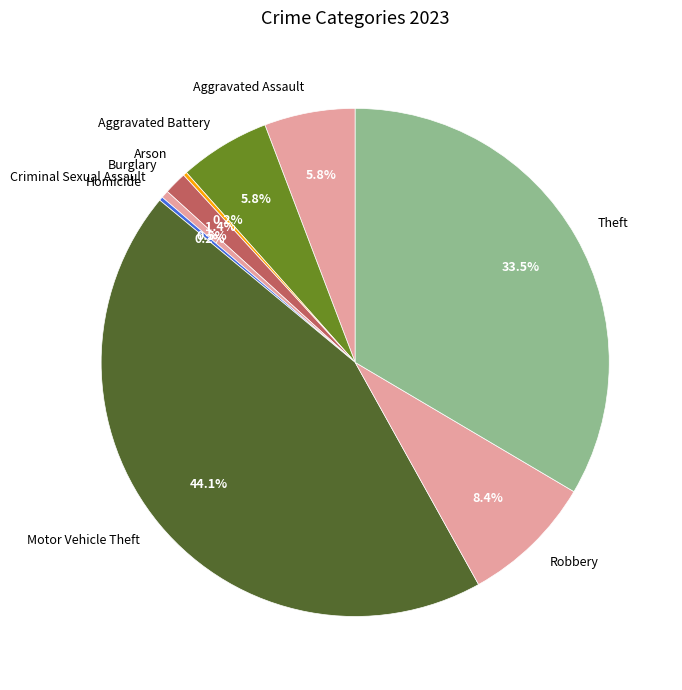

Do Theft and Motor Vehicle Theft together represent more than half of the pie?

Yes